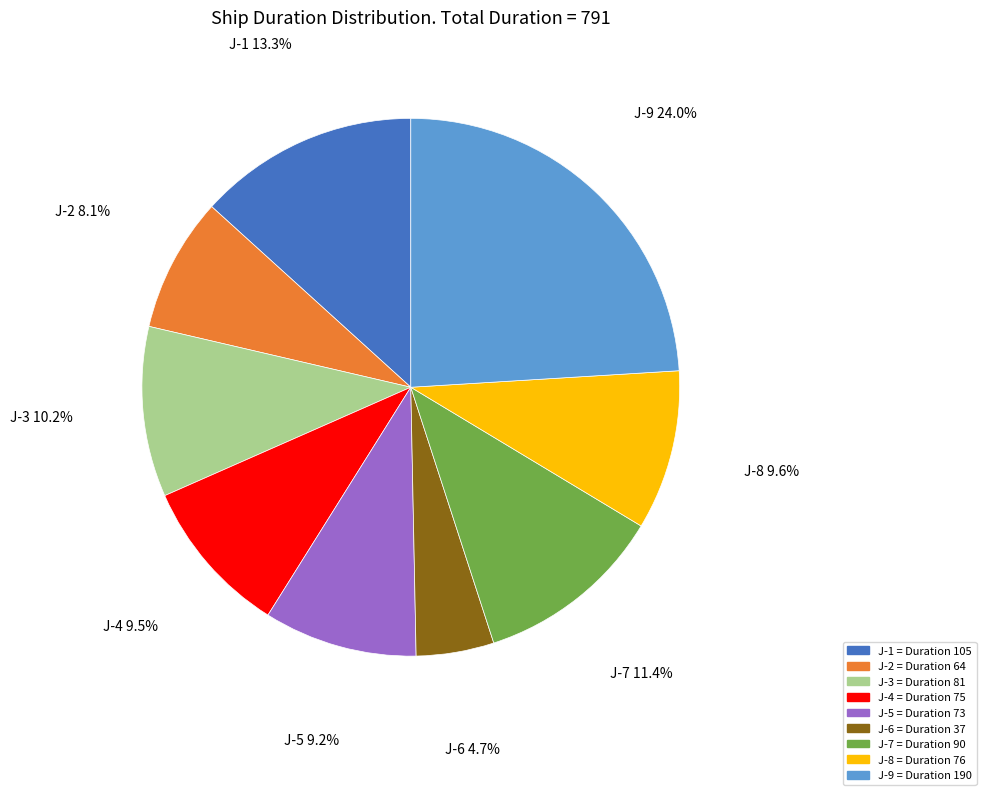

The J-7 slice represents 22% of the pie. True or false?

False